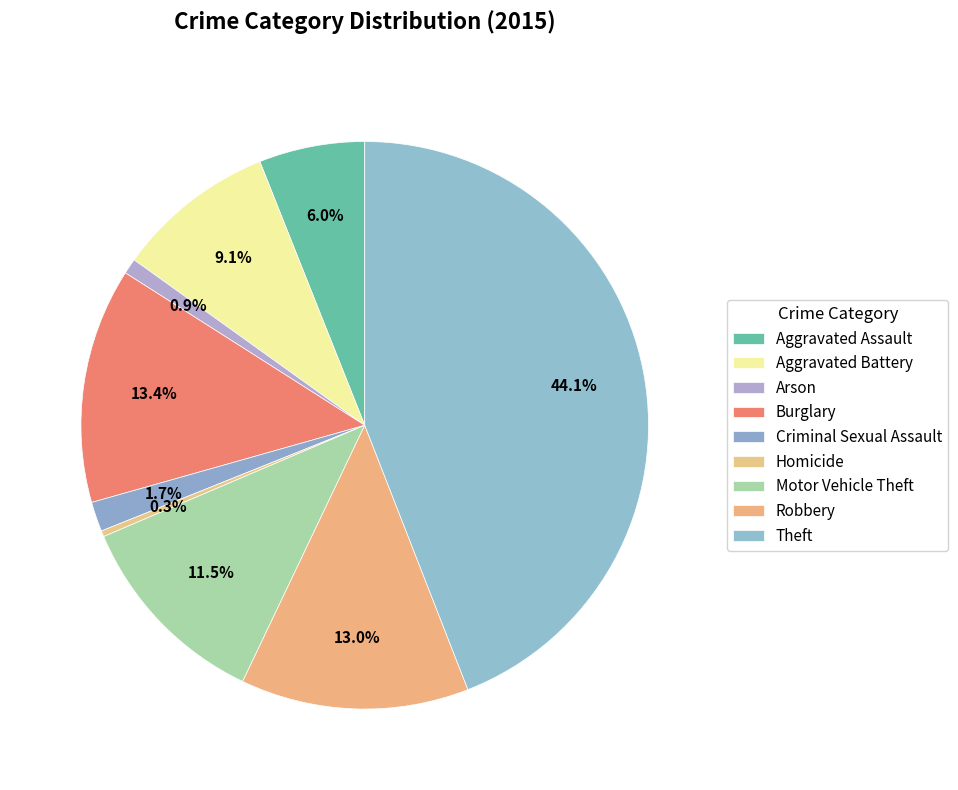

To the nearest percent, what is the difference between the largest and smallest slice percentages?

44%